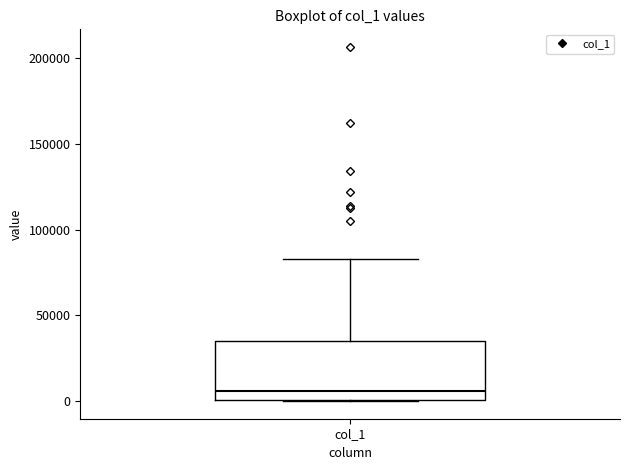

Where does the upper whisker of the box for col_1 end on the y-axis? The values are not printed on the chart, so give them approximately, as read against the axis.

85000